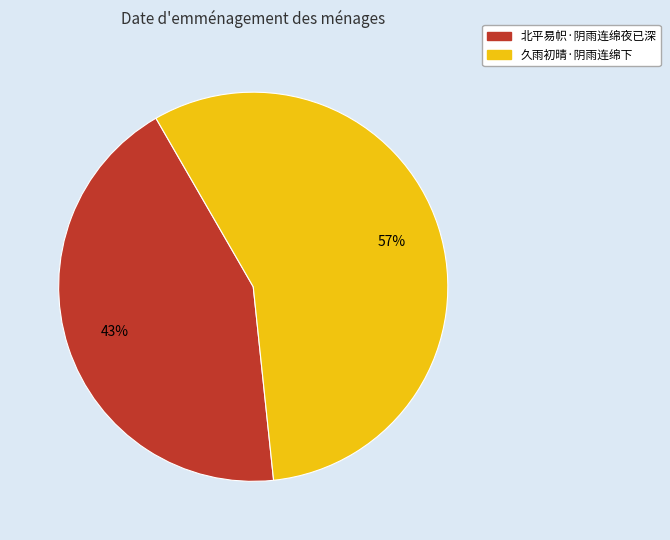

The 北平易帜·阴雨连绵夜已深 slice represents 43% of the pie. True or false?

True